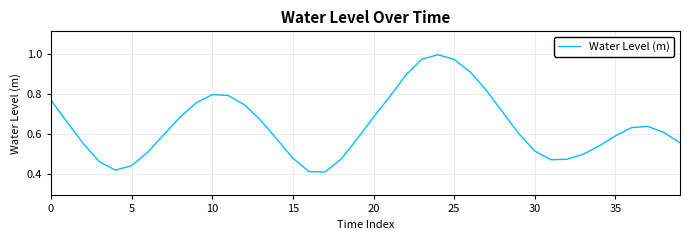

Is this an area chart (filled region under the line)?

No